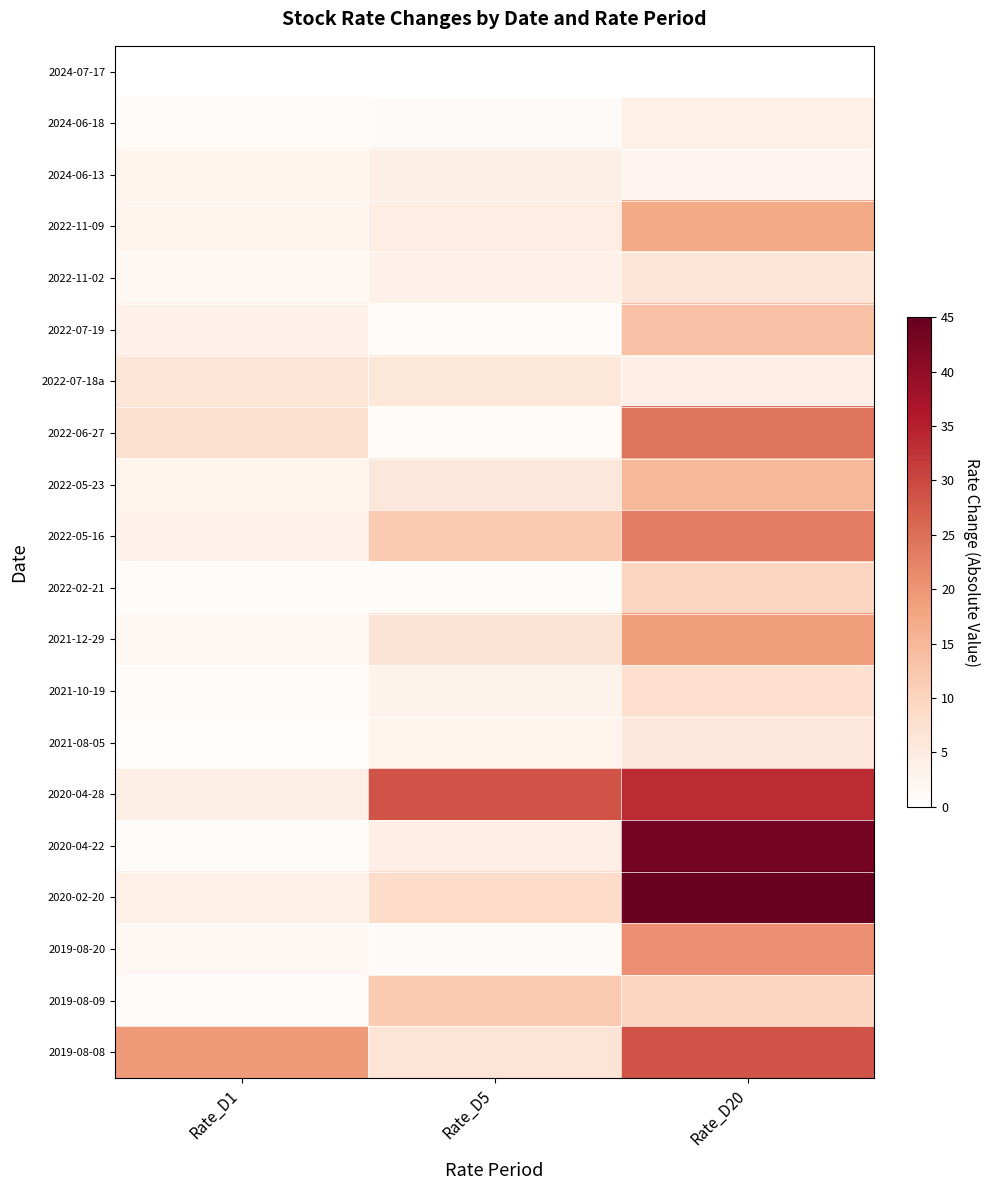

The value of 2024-06-13 at Rate_D20 is 2.4. True or false?

True